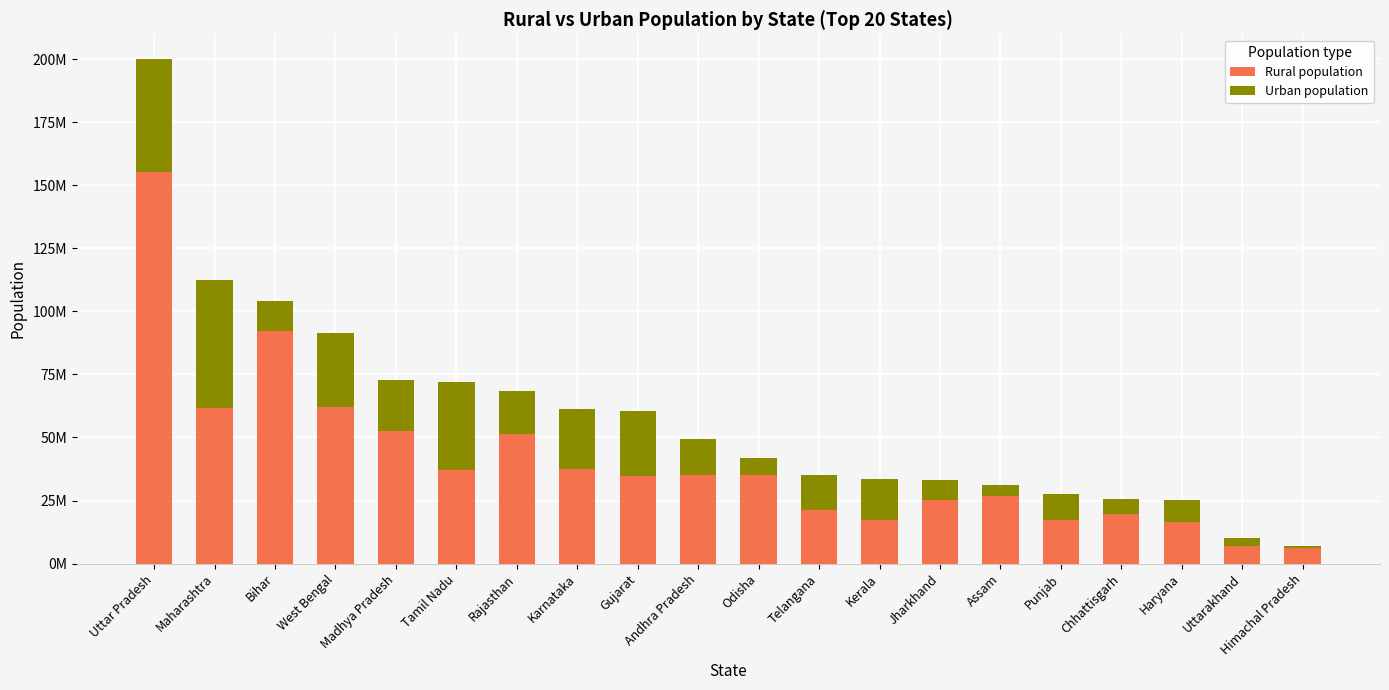

What position from the left is West Bengal?

4